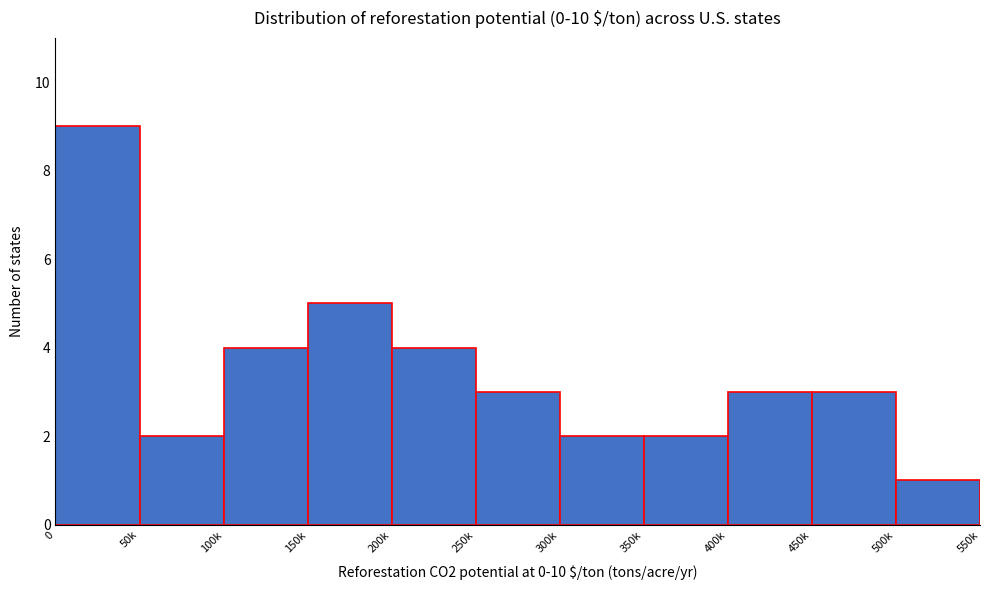

Reading right to left, transcribe all the data shown in this chart.

1	3	3	2	2	3	4	5	4	2	9